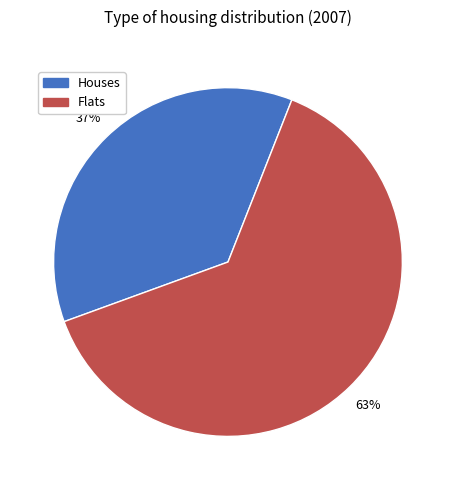

Rank the categories by value from highest to lowest.

Flats, Houses